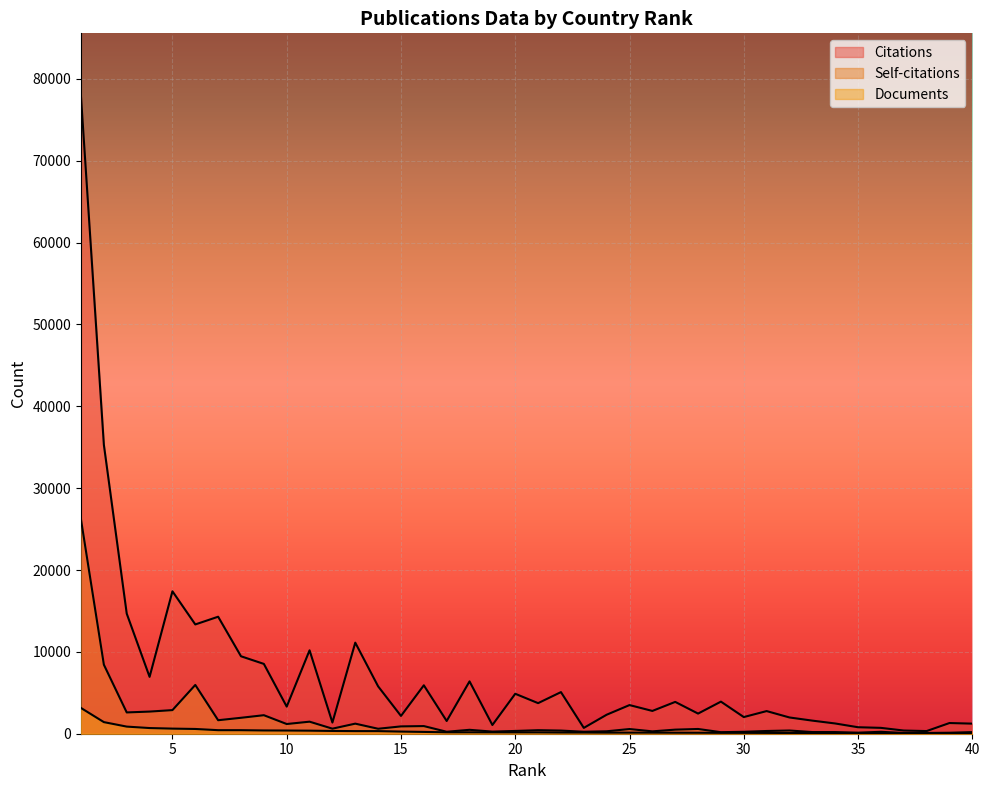

How many lines are shown in the chart?

3